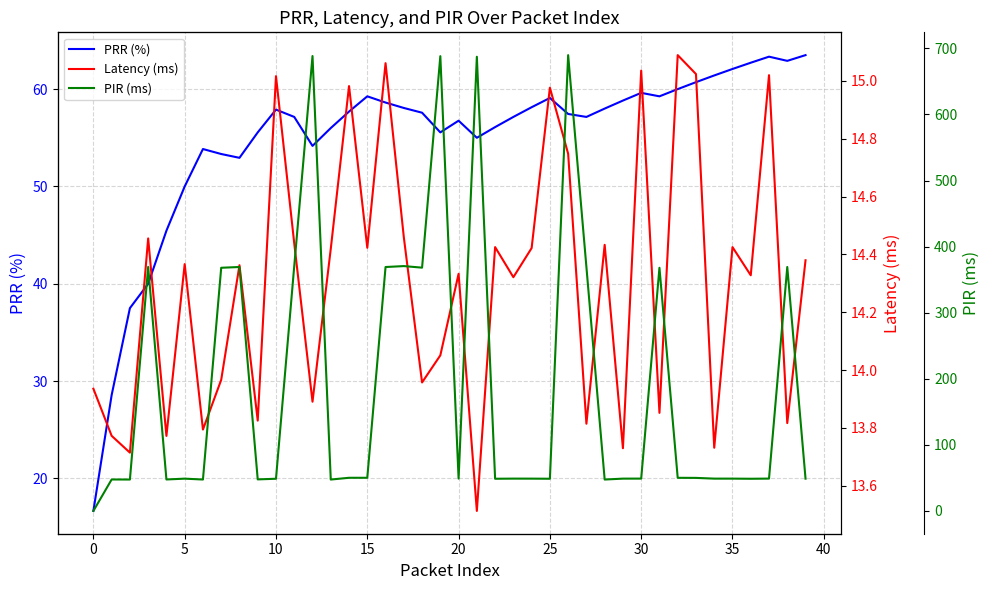

At which category is the sum across all series the highest?

26